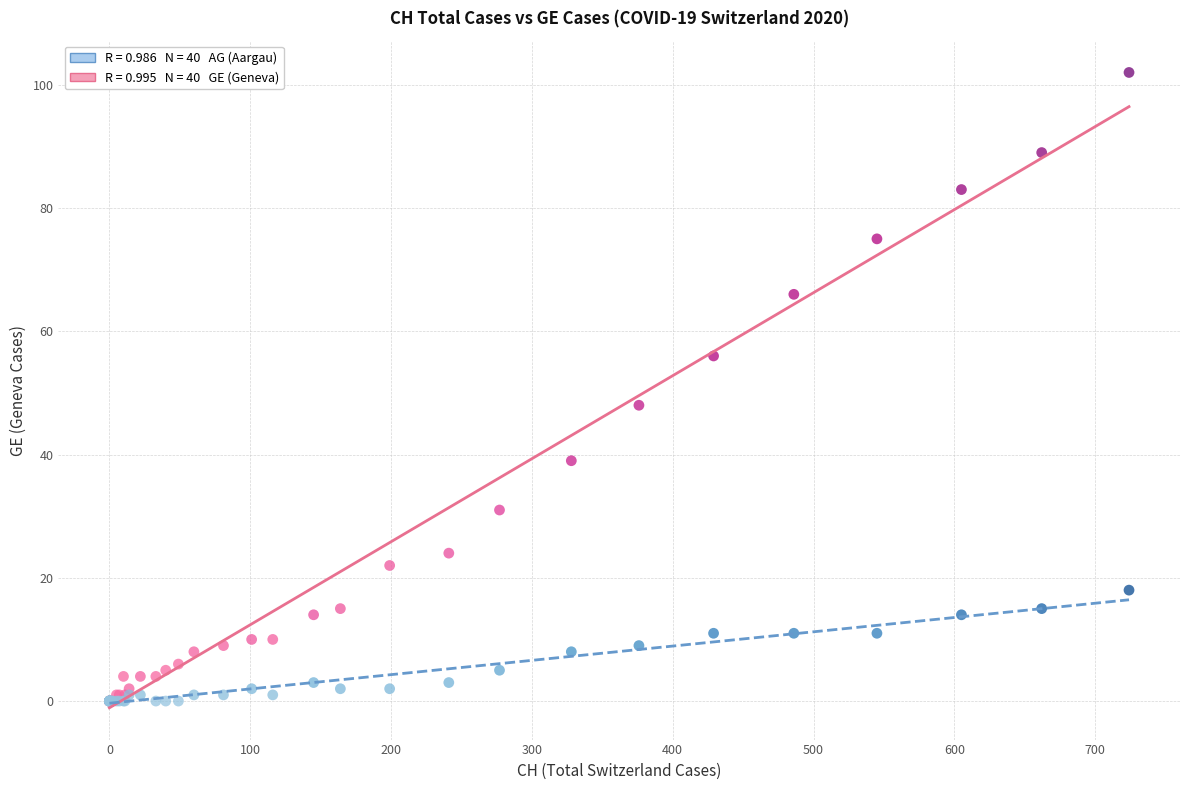

Across all series, what Y value is closest to 51?

48